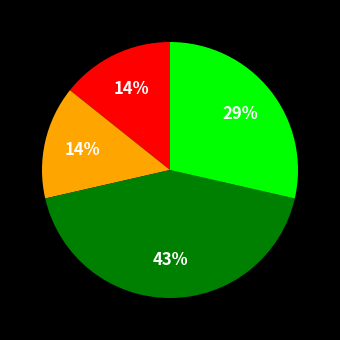

Is there a majority slice in this chart?

No